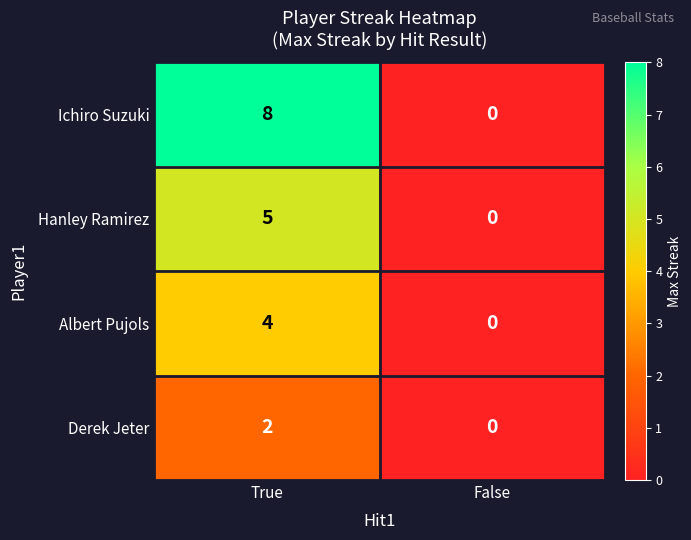

The value of Derek Jeter at False is -1. True or false?

False